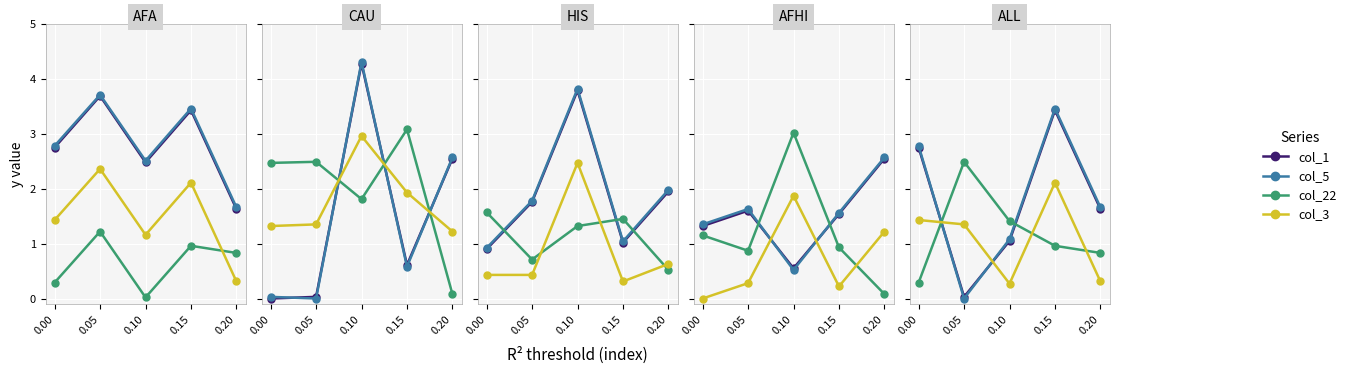

What is the value of the col_3 point at the 1st from the left?

1.4